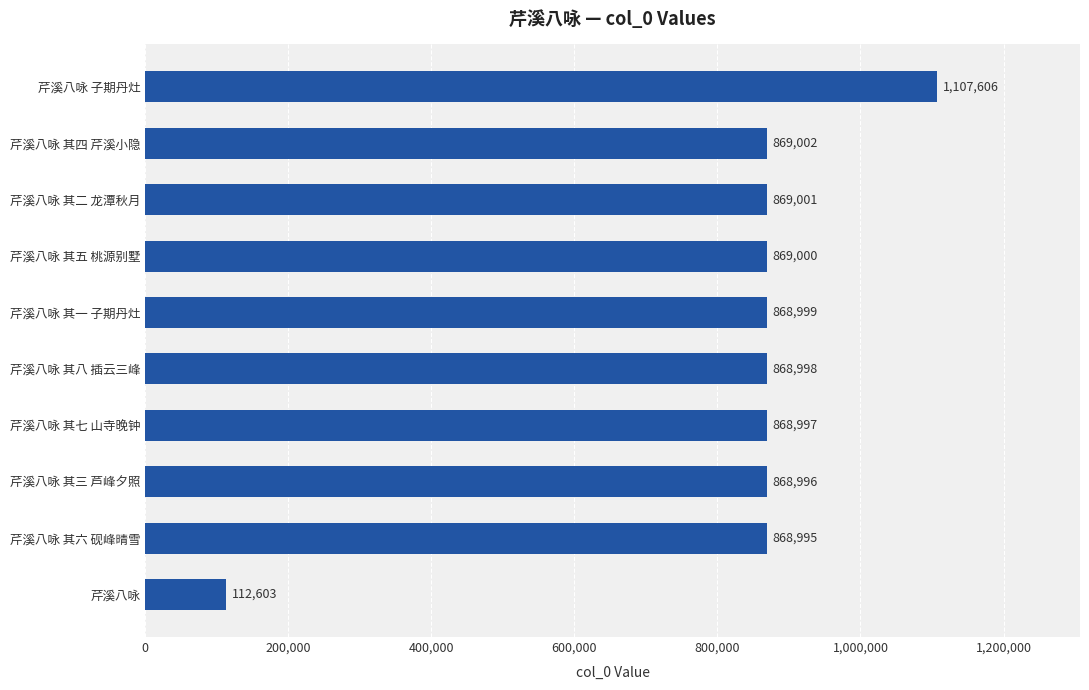

Rank the categories by value from lowest to highest.

芹溪八咏, 芹溪八咏 其六 砚峰晴雪, 芹溪八咏 其三 芦峰夕照, 芹溪八咏 其七 山寺晚钟, 芹溪八咏 其八 插云三峰, 芹溪八咏 其一 子期丹灶, 芹溪八咏 其五 桃源别墅, 芹溪八咏 其二 龙潭秋月, 芹溪八咏 其四 芹溪小隐, 芹溪八咏 子期丹灶